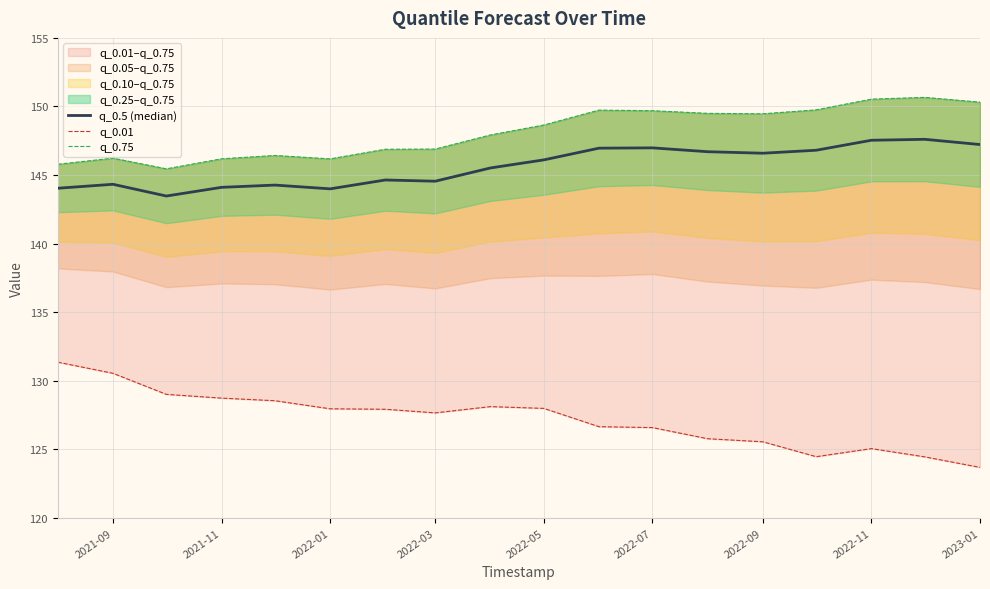

True or false: q_0.75 and q_0.5 (median) cross at least once.

False